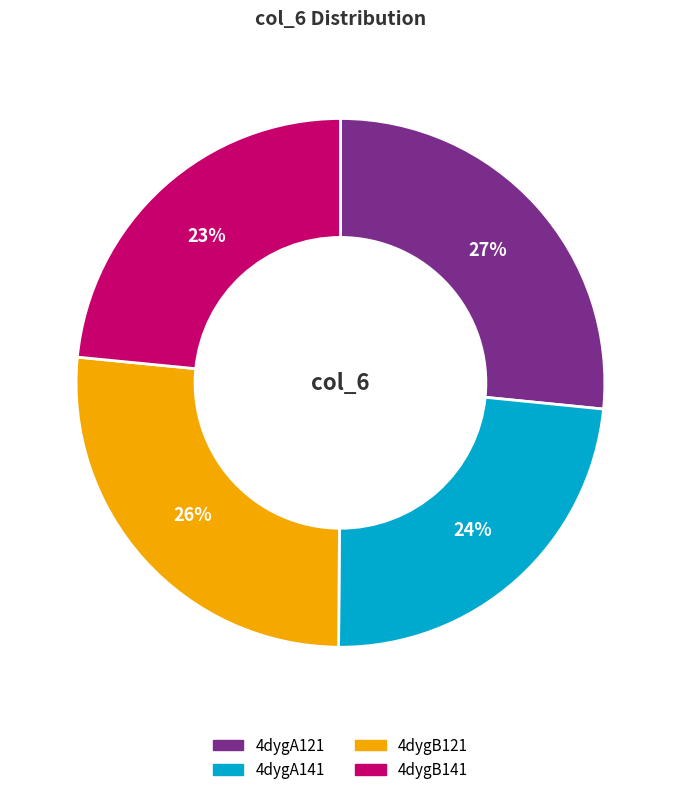

Is it true that 4dygA141 is 24% of the pie?

True